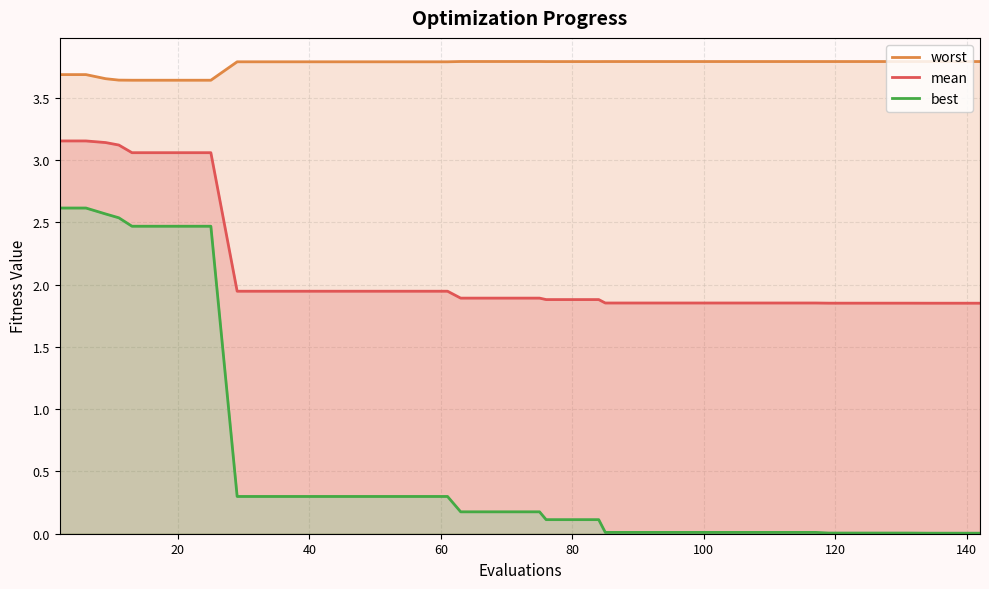

True or false: worst and best cross at least once.

False